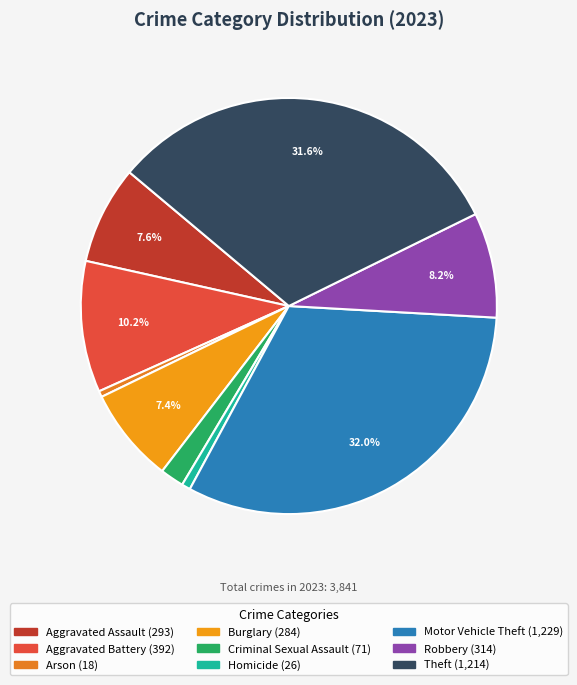

What portion of the pie excludes Homicide?

99.3%